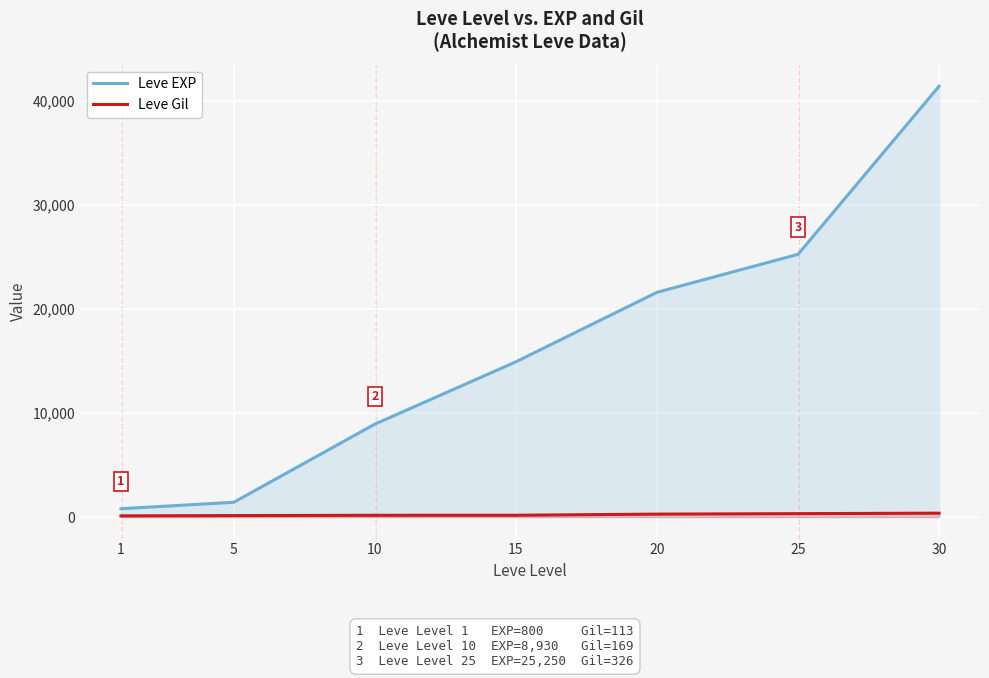

Reading left to right, list all the values displayed in this chart.

Leve EXP: 800	1420	8930	14920	21600	25250	41410
Leve Gil: 113	140	169	172	281	326	372